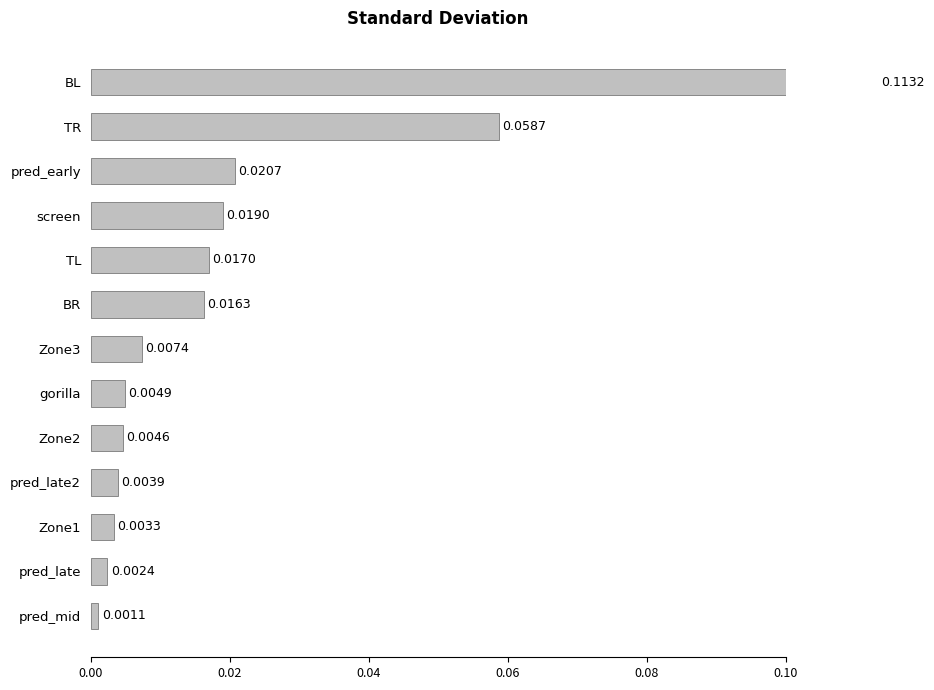

What is the sum of all values?

0.3